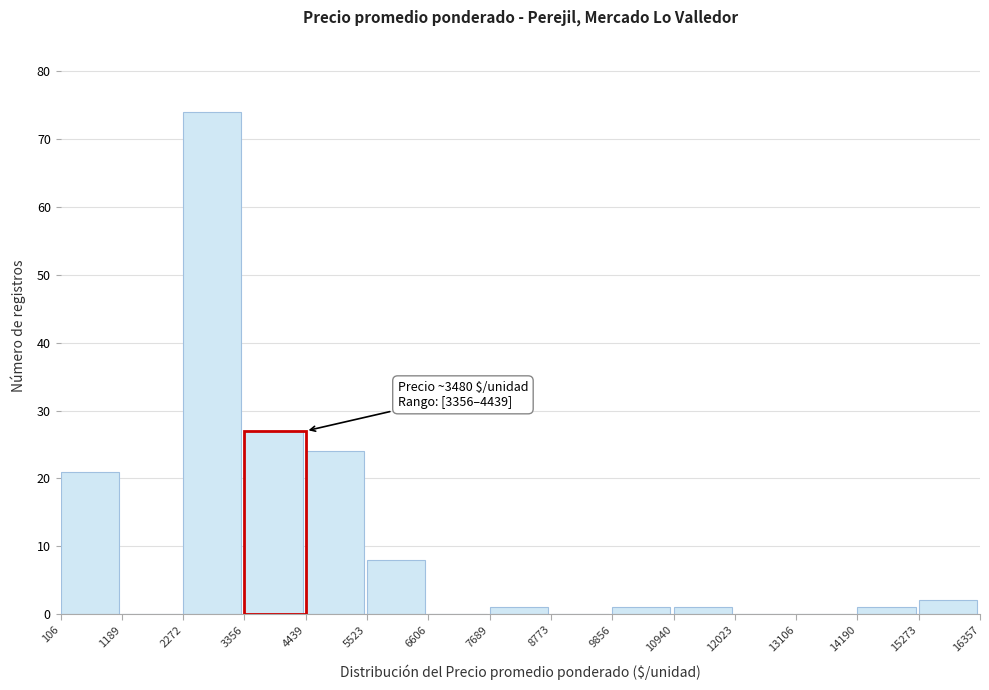

Over which range of the x-axis is the bar tallest?

2272 to 3356